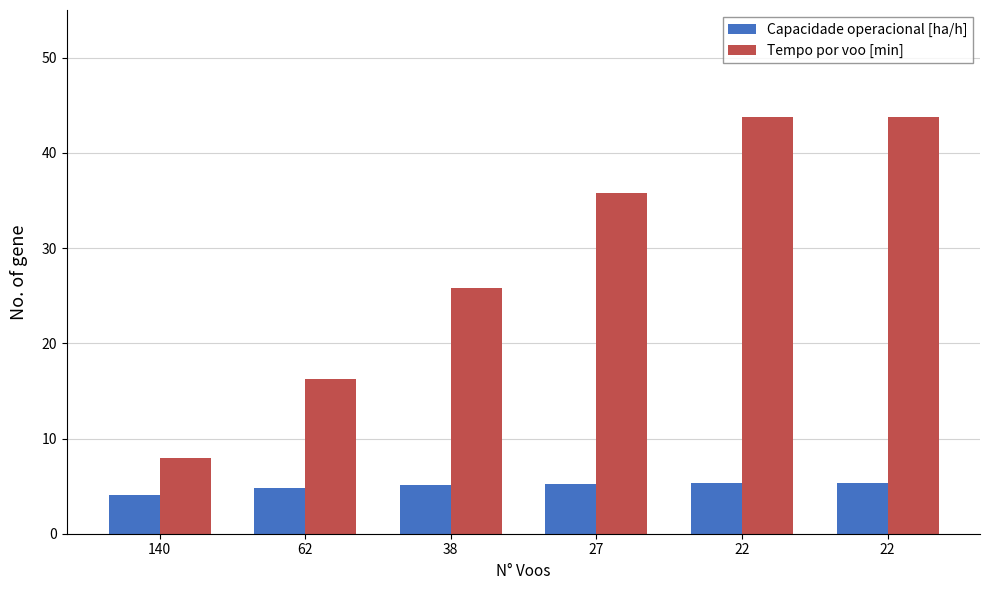

What are all the series names shown in the legend?

Capacidade operacional [ha/h], Tempo por voo [min]